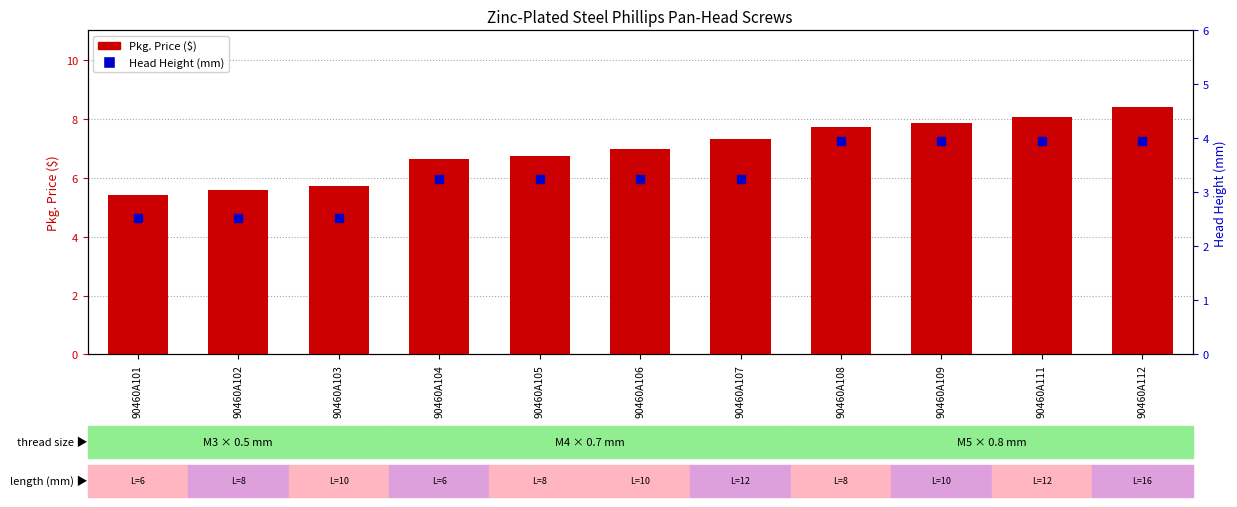

At how many categories does at least one series exceed 3?

11